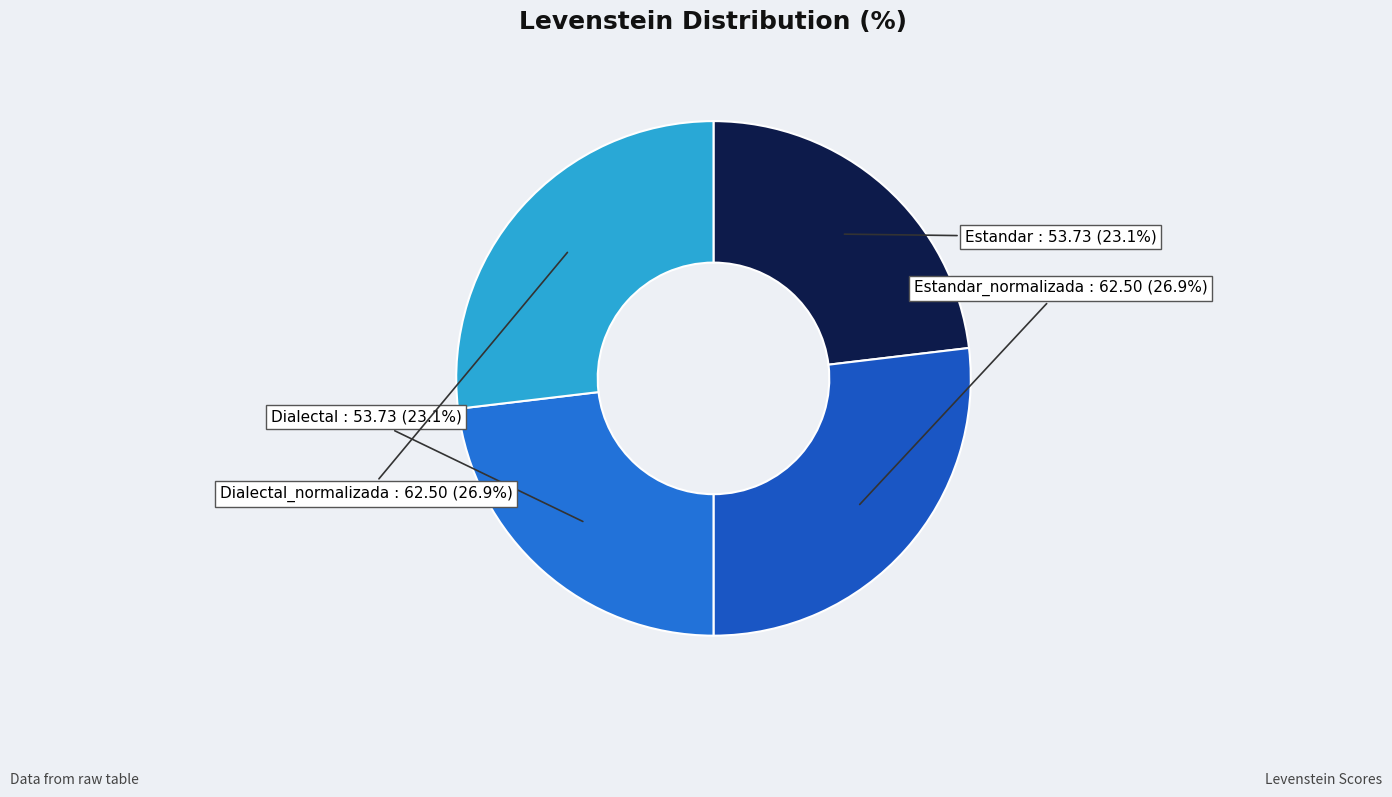

To the nearest percent, what is the average slice percentage?

25%